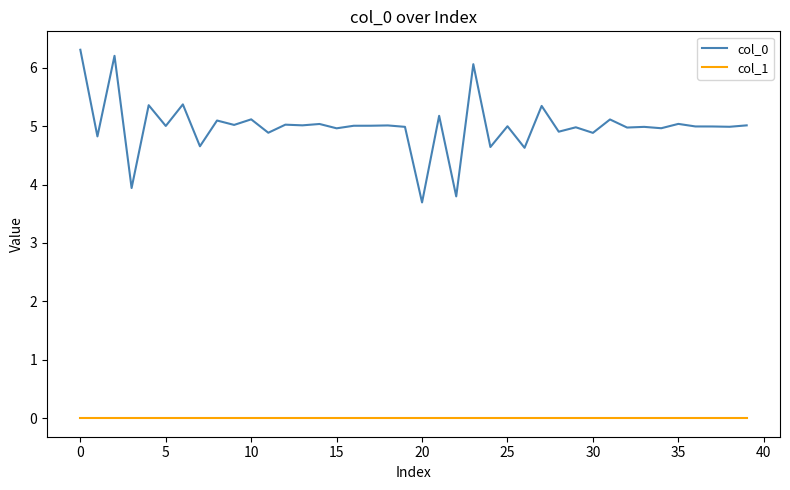

What is the sum of all col_0 values?

200.0